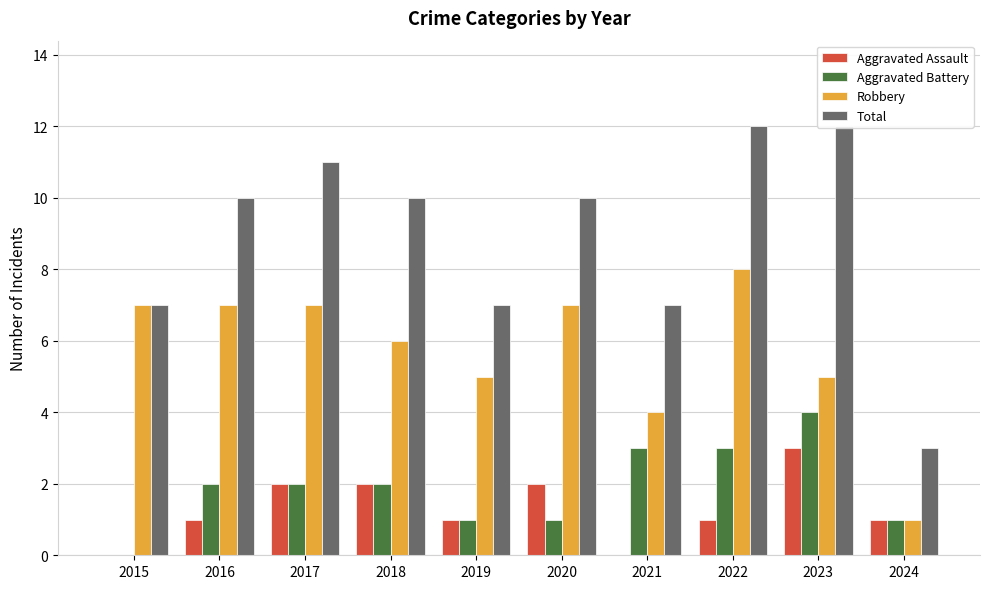

Rank the series at 2019 from highest to lowest value.

Total, Robbery, Aggravated Assault, Aggravated Battery